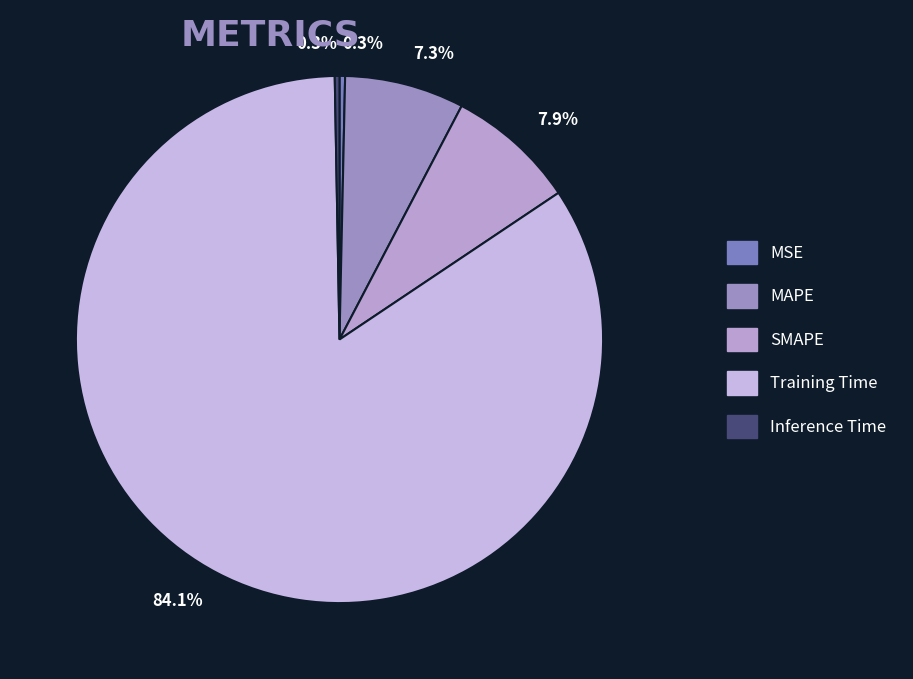

To the nearest percent, what is the combined percentage of Inference Time and SMAPE?

8%